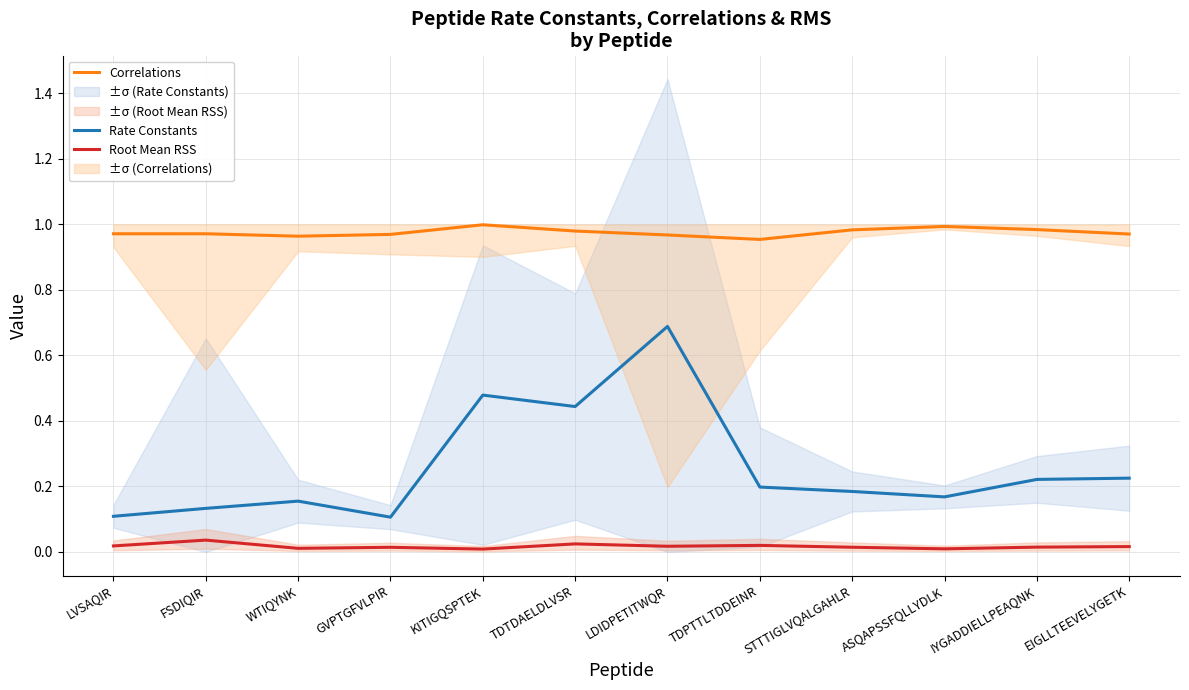

What position from the left is IYGADDIELLPEAQNK?

11